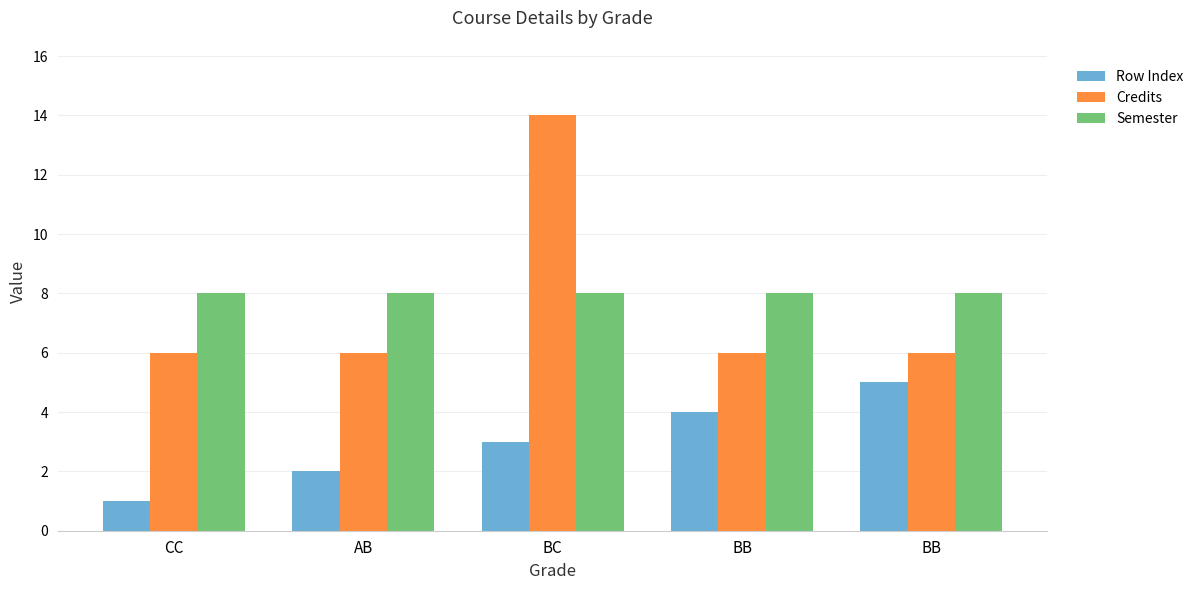

True or false: Credits has a value of 6 at AB.

True